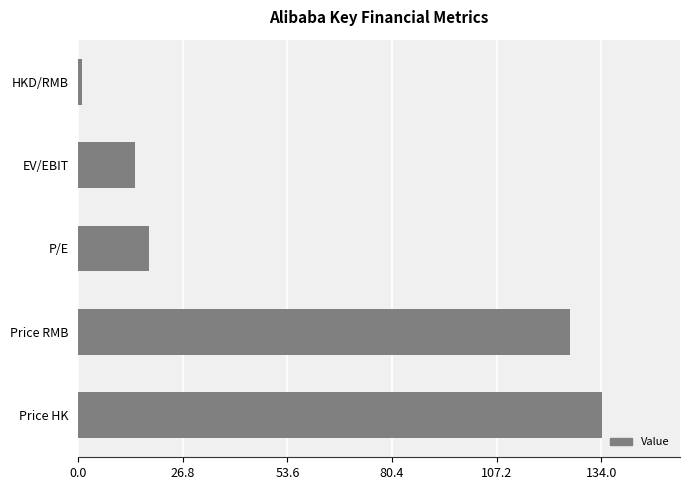

What is the difference between the maximum and minimum values?

133.2